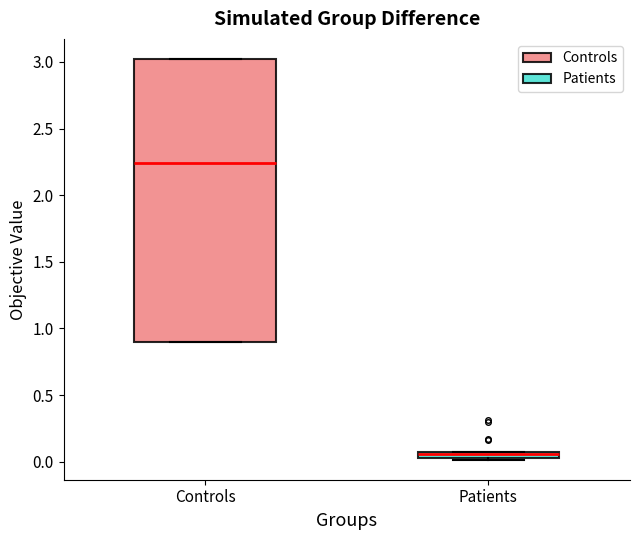

Which box's median line is the highest?

Controls